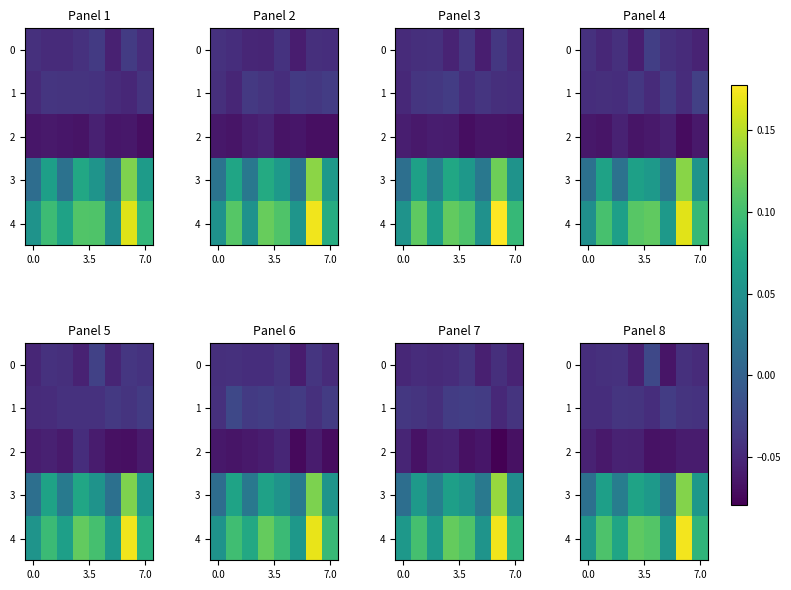

Count the number of data series in this chart.

5